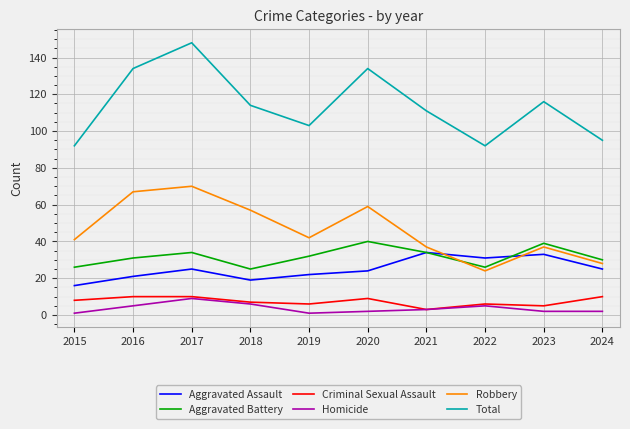

What is the difference between the highest and lowest values at 2023?

114